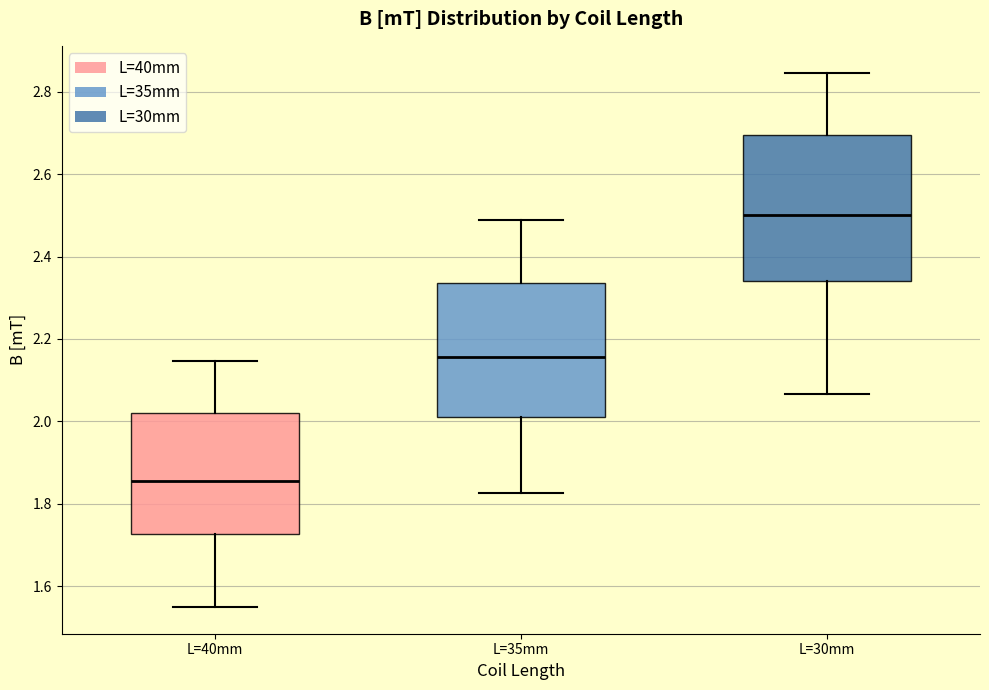

Which box has the lowest median line?

L=40mm